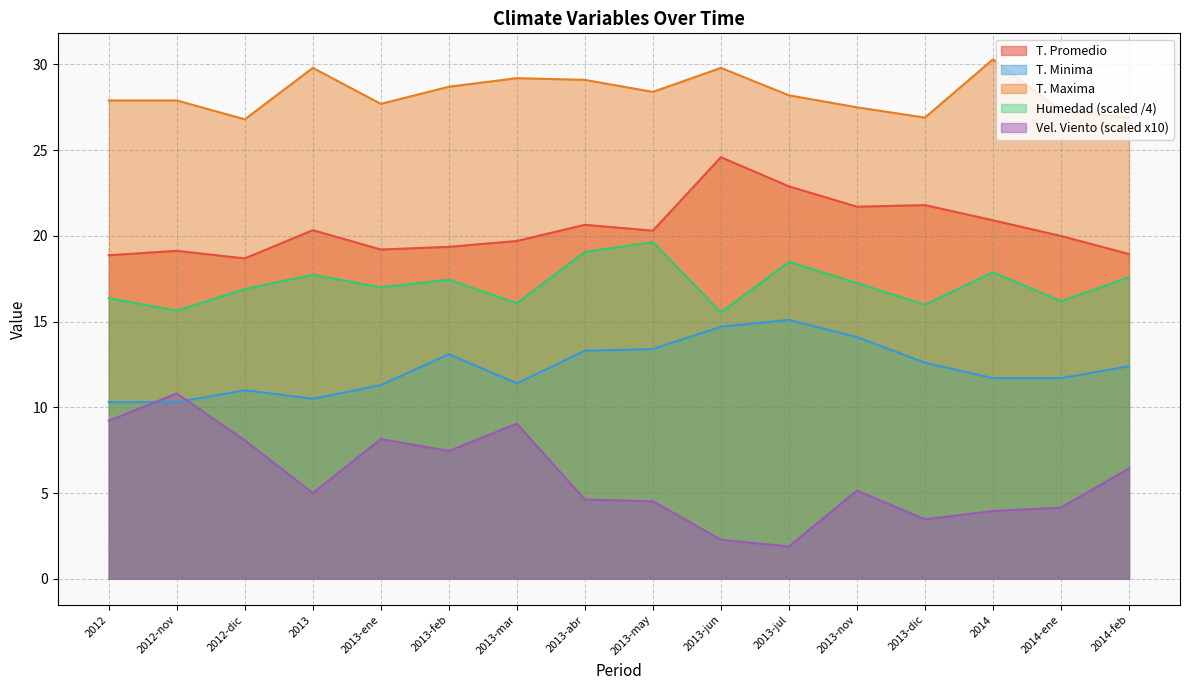

True or false: T. Minima and T. Maxima cross at least once.

False